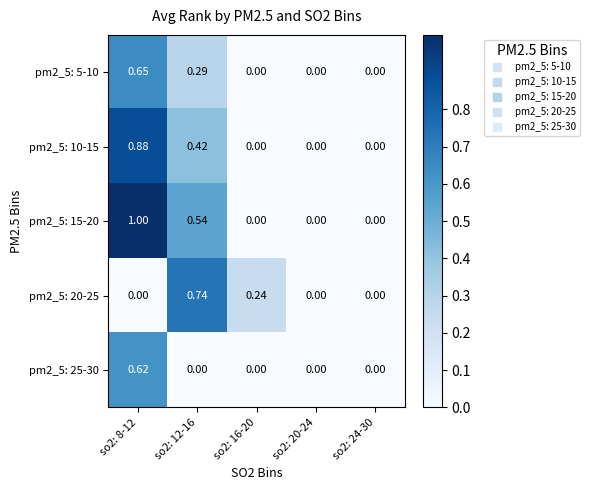

Count the number of data series in this chart.

5